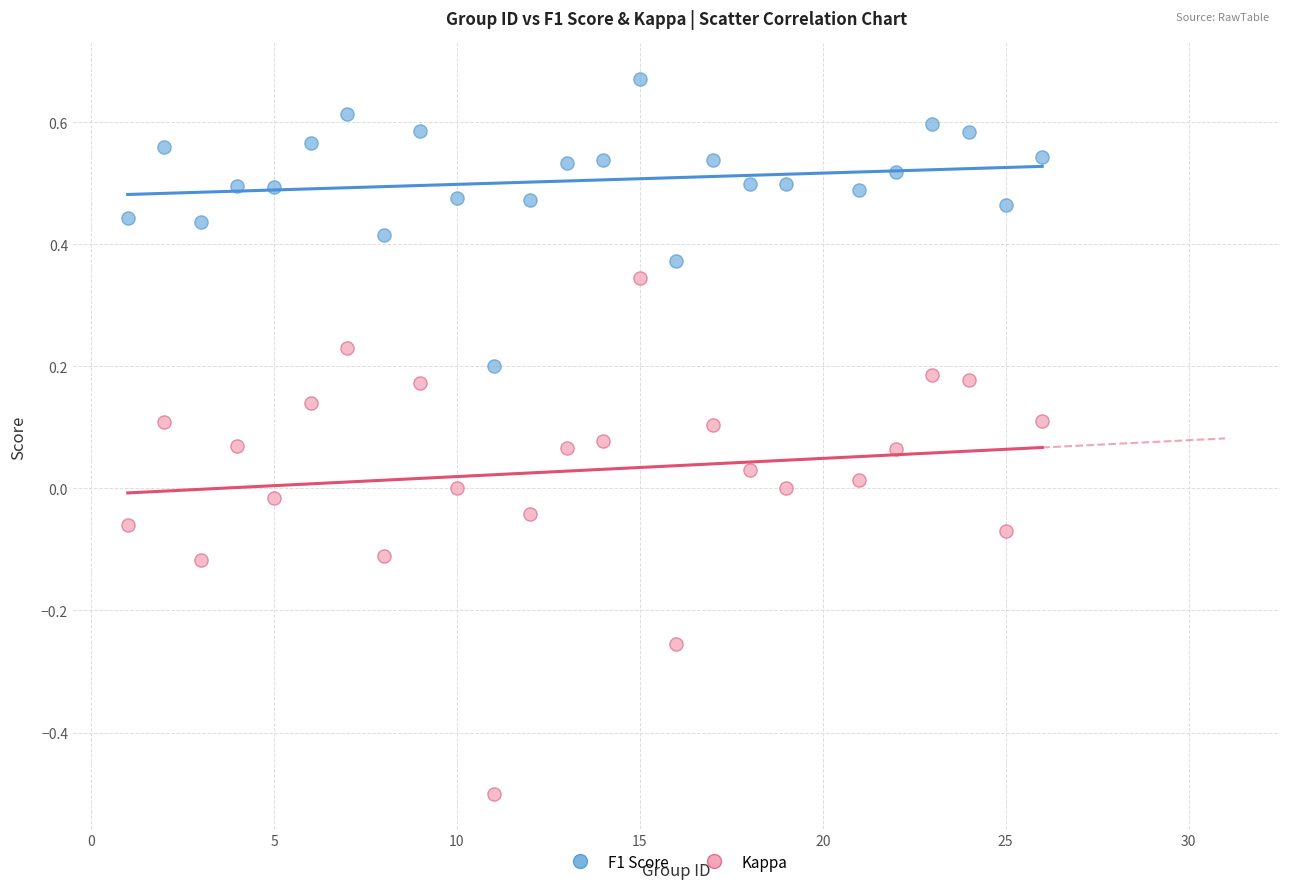

Which series reaches the minimum Y coordinate?

Kappa